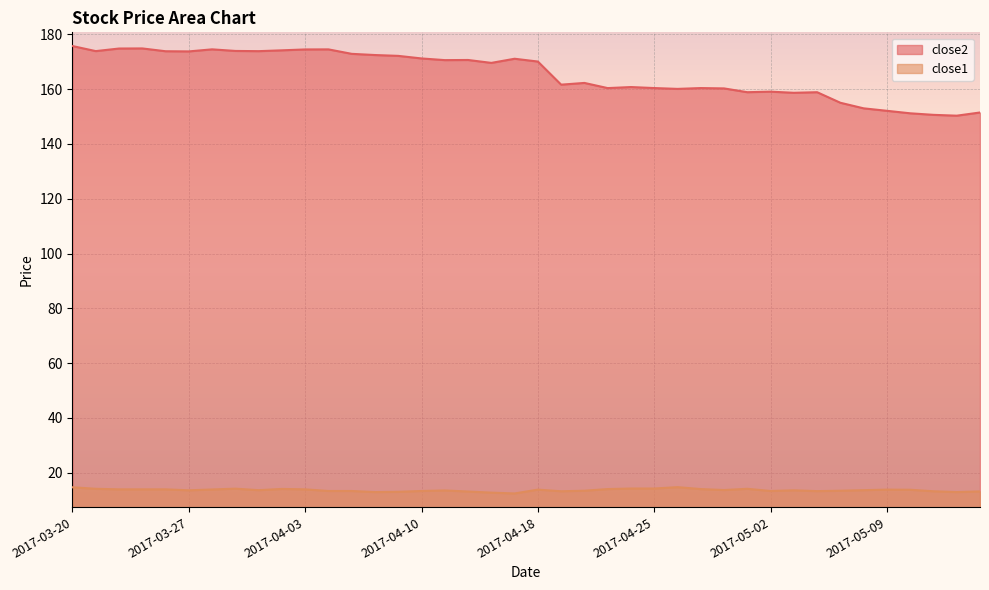

Between 2017-04-25 and 2017-03-28, which is larger?

2017-03-28